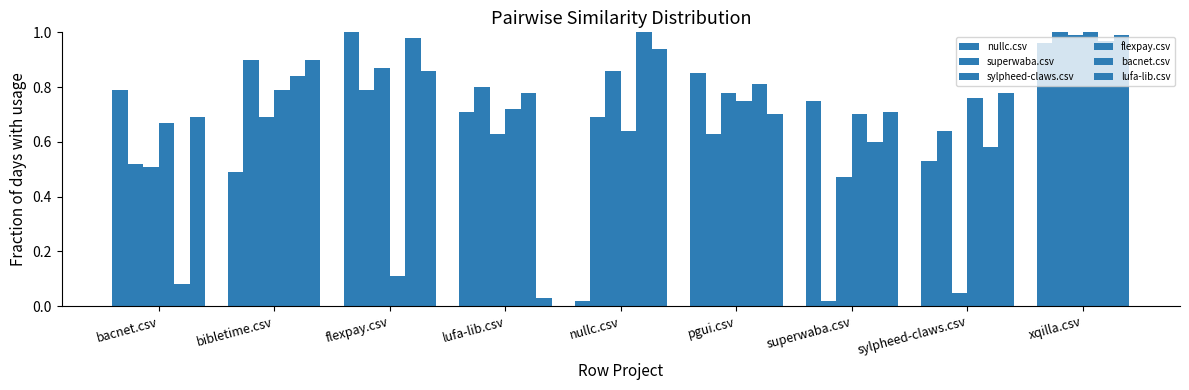

True or false: nullc.csv has a value of 0.5 at sylpheed-claws.csv.

True